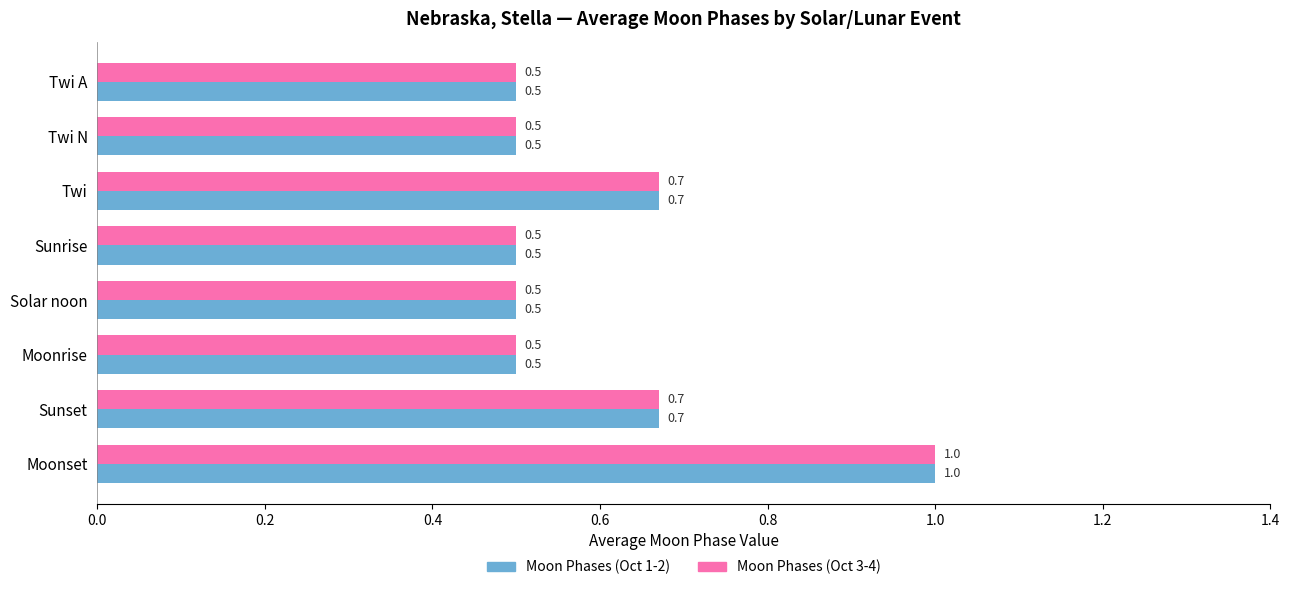

Count the number of categories in the chart.

8